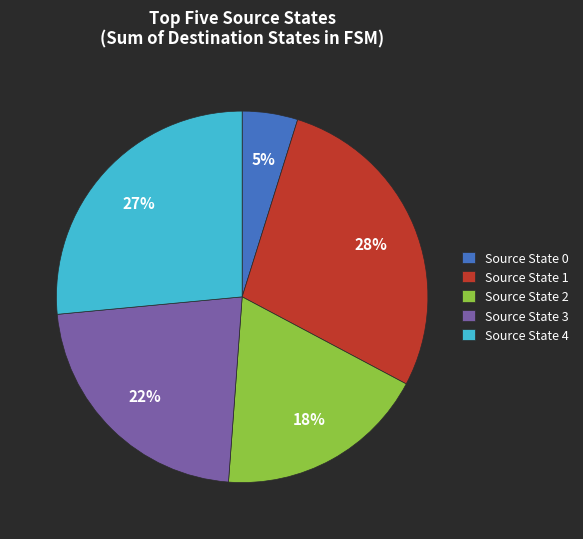

Approximately how many times larger is the value at Source State 2 compared to Source State 4?

0.7